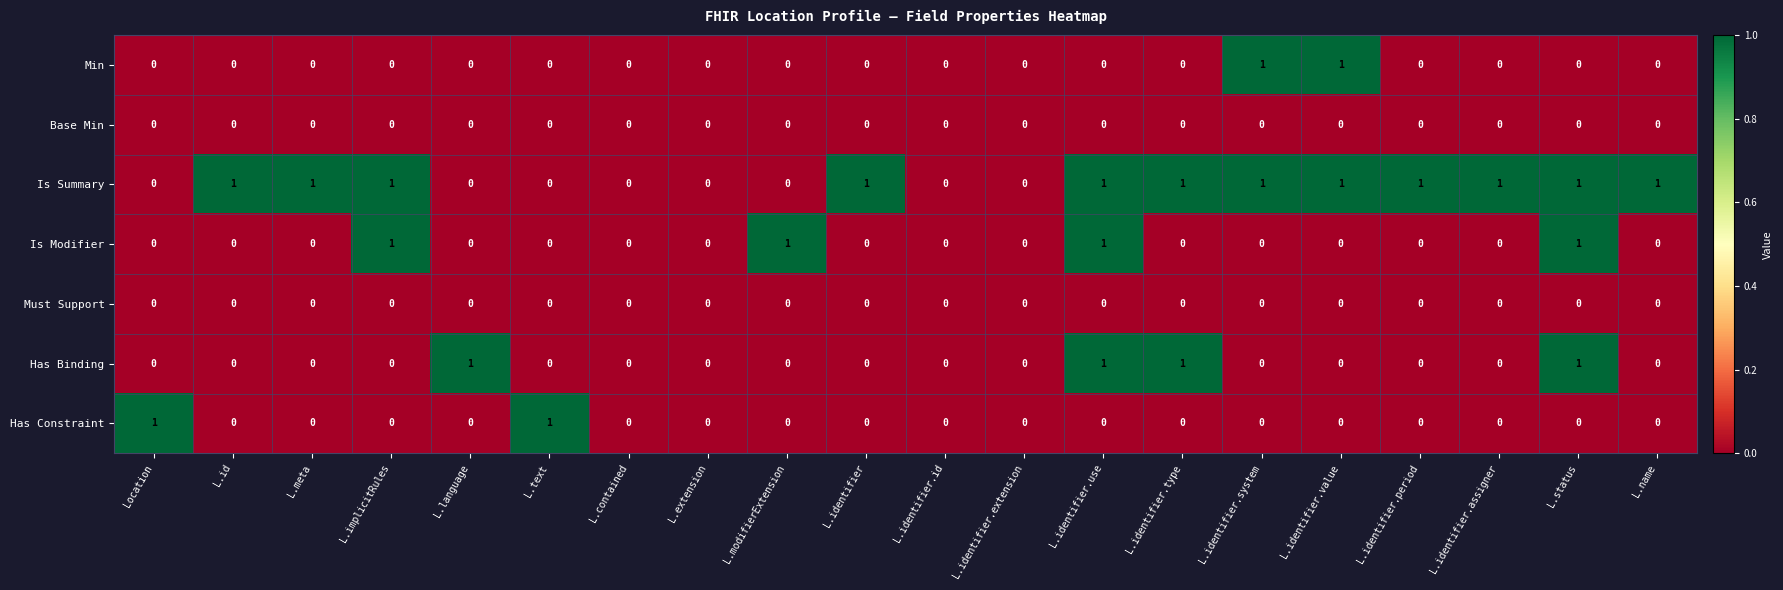

Between L.identifier.type and L.status, which series saw the biggest shift?

Is Modifier